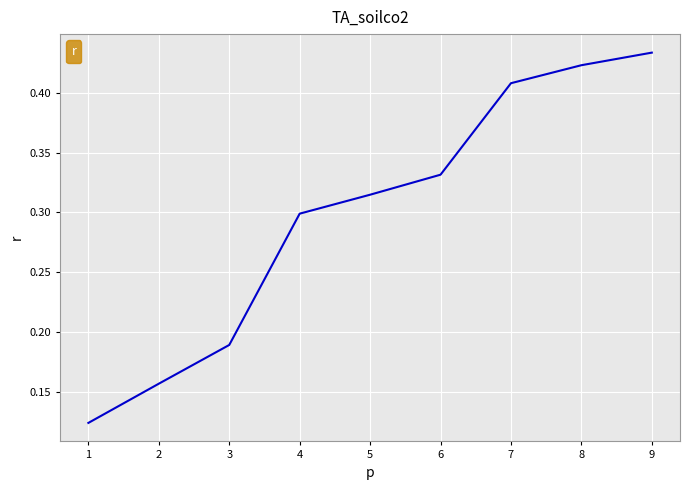

True or false: the data shows 0.1 at 5.

False